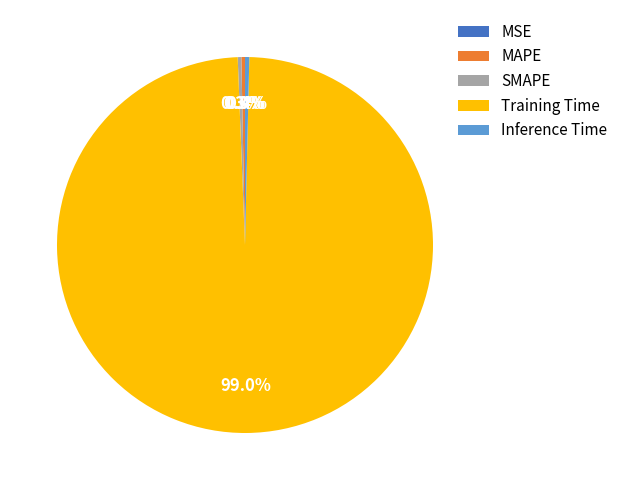

The Training Time slice represents 99% of the pie. True or false?

True